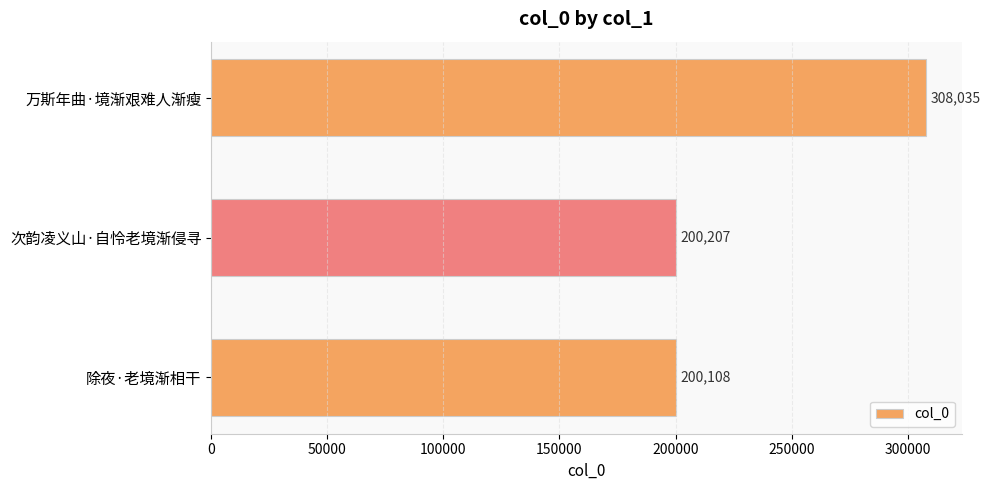

What is the maximum value shown in the chart?

308035